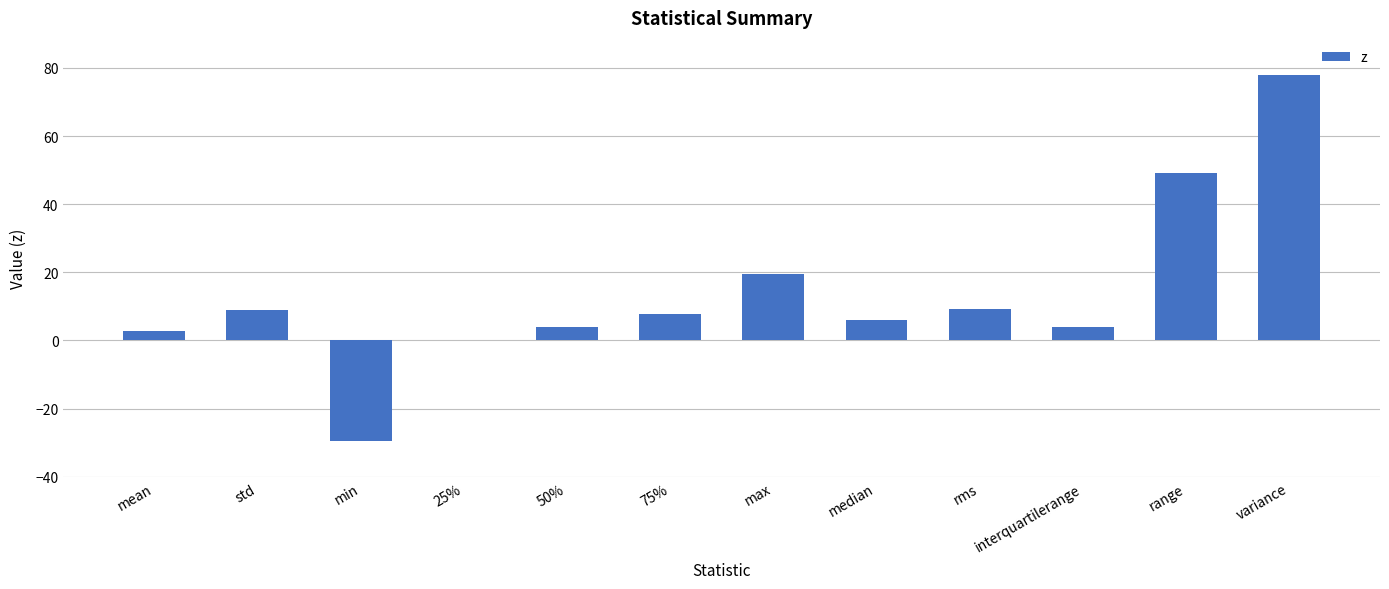

What is the ratio of the value at 25% to the value at mean?

0.1